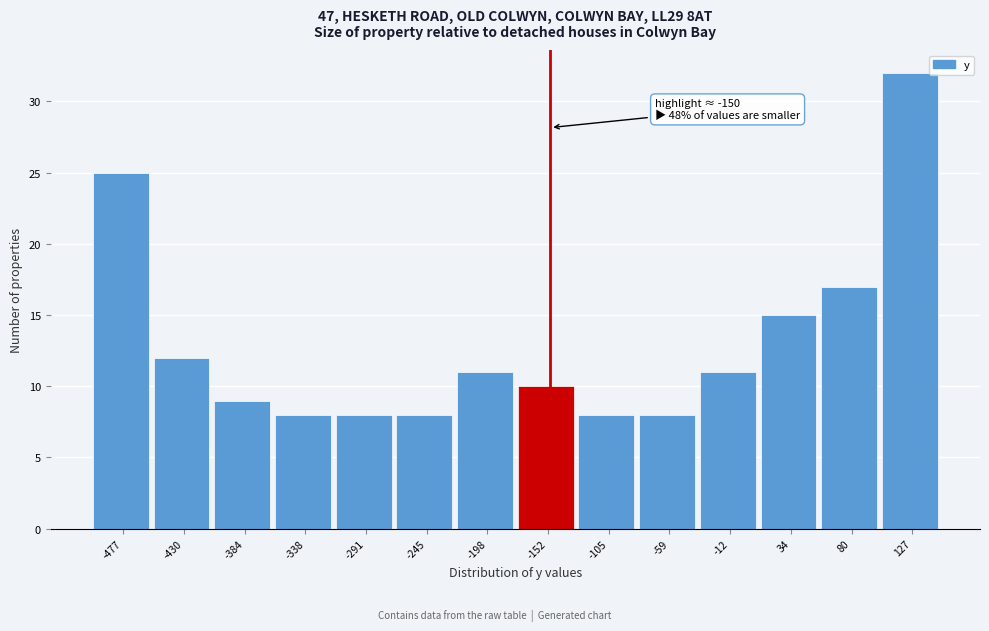

Over which range of the x-axis is the bar tallest?

105 to 150